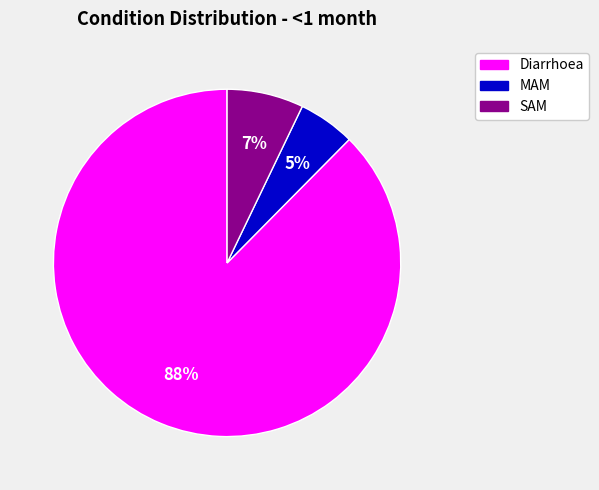

Does any single category account for the majority?

Yes